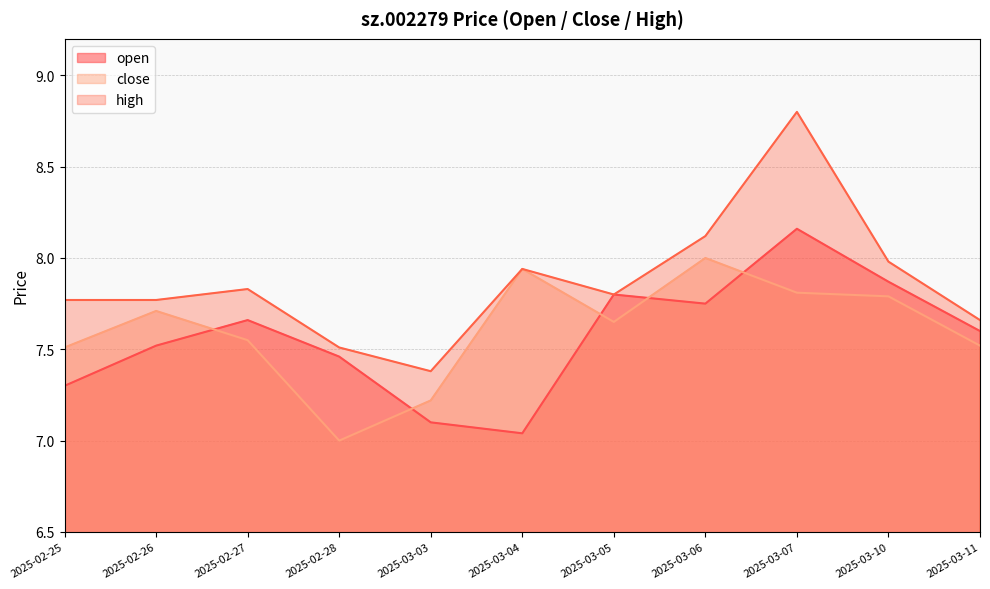

At how many categories does at least one series exceed 8?

2